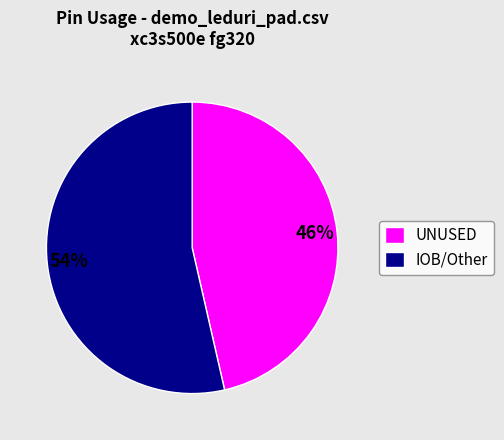

Rank the categories by value from highest to lowest.

IOB/Other, UNUSED